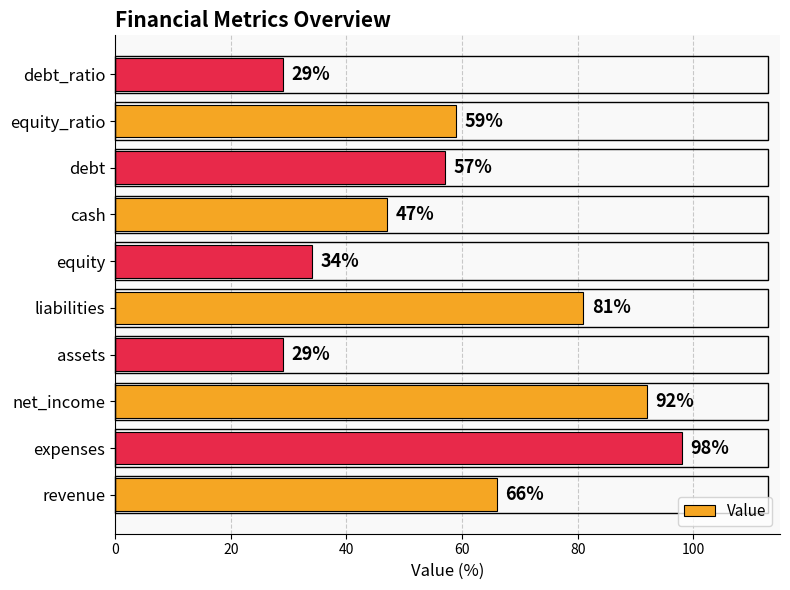

Reading bottom to top, transcribe all the data shown in this chart.

revenue=66	expenses=98	net_income=92	assets=29	liabilities=81	equity=34	cash=47	debt=57	equity_ratio=59	debt_ratio=29